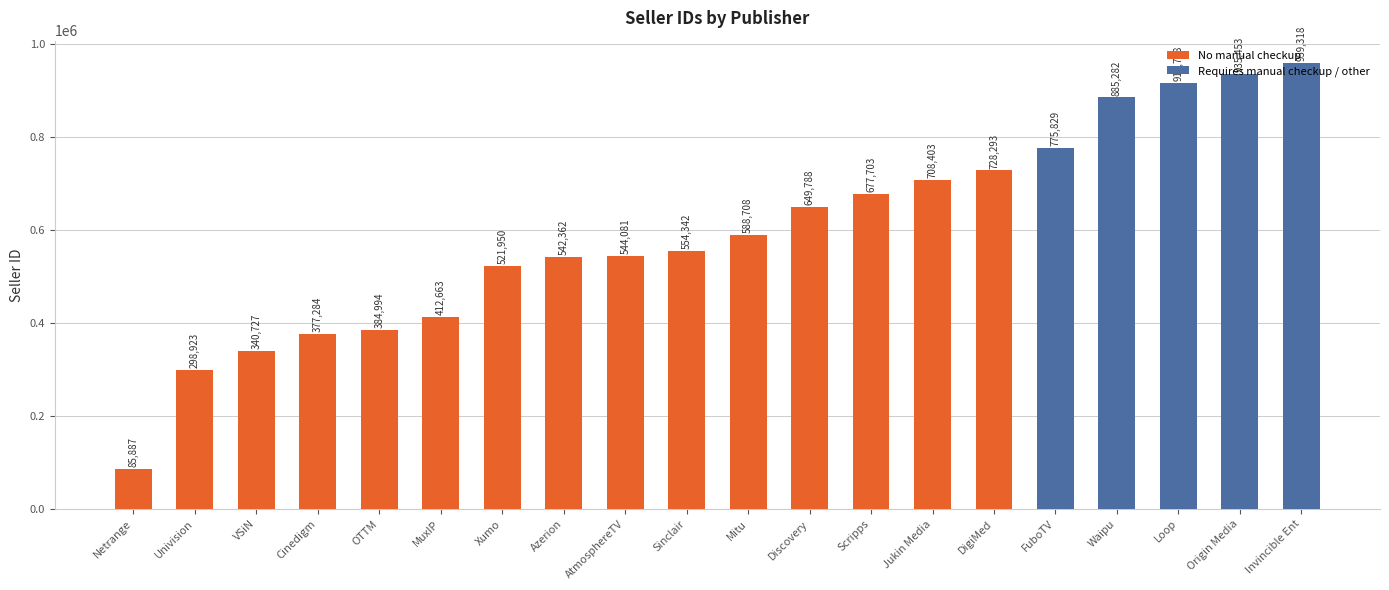

Reading left to right, what are all the values shown in this chart?

85887	298923	340727	377284	384994	412663	521950	542362	544081	554342	588708	649788	677703	708403	728293	775829	885282	915768	935453	959318